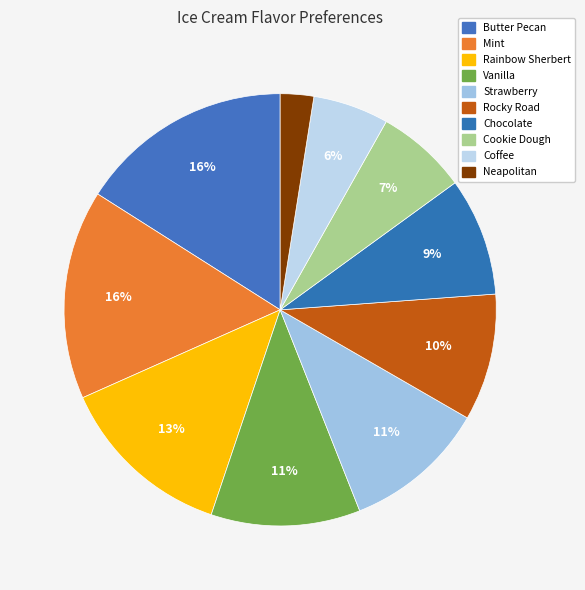

Is it true that Cookie Dough is 7% of the pie?

True